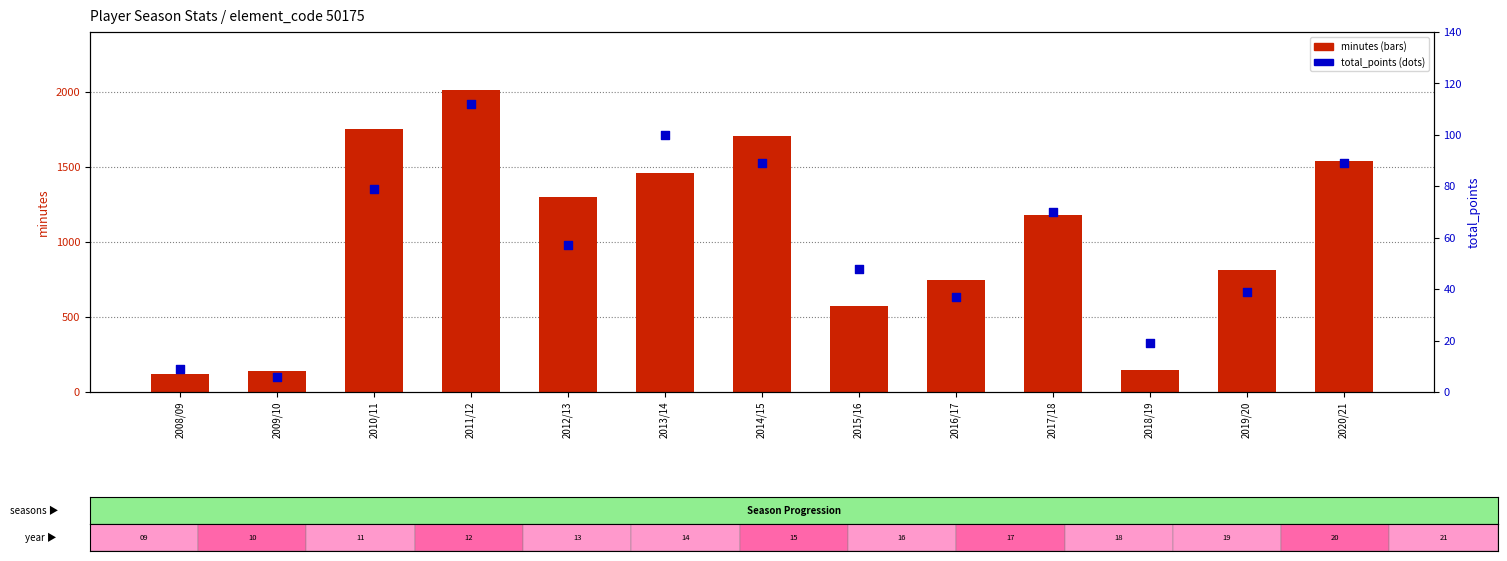

Which series reaches the minimum Y coordinate?

total_points